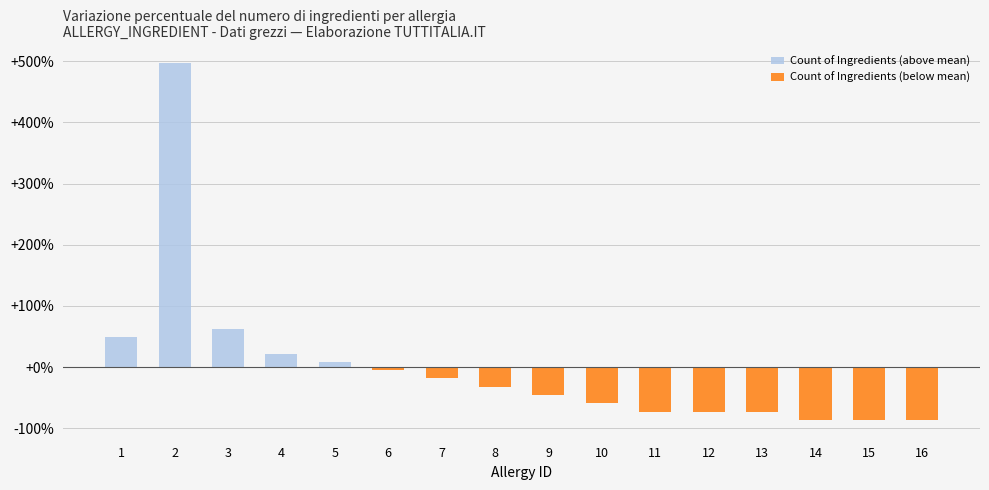

What is the difference between the Count of Ingredients (below mean) values at 3 and 12?

72.9